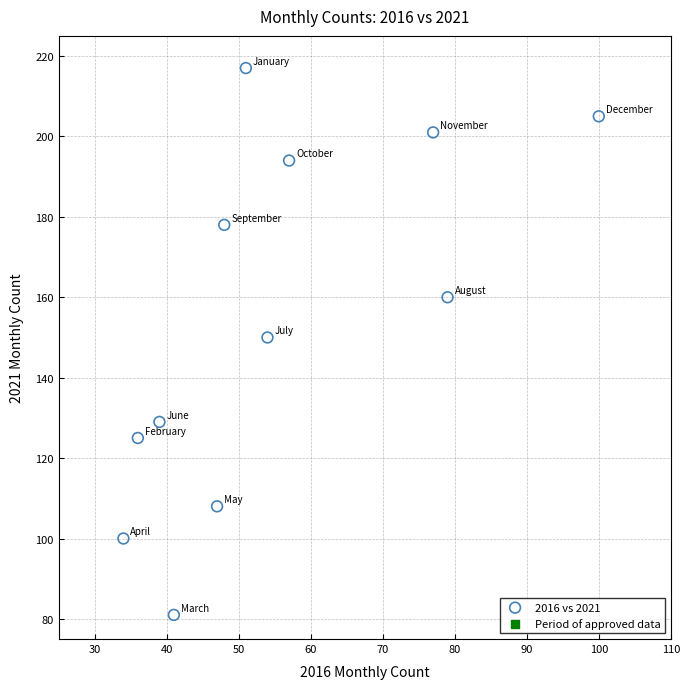

What is the range of Y values (max minus min)?

136